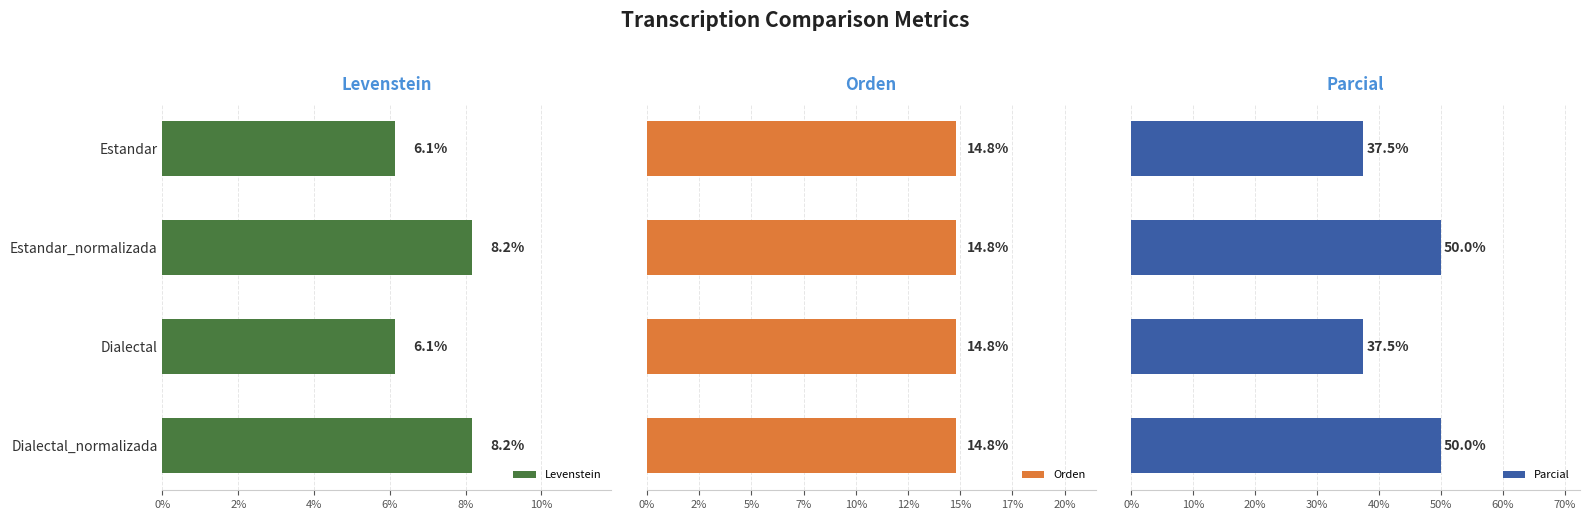

What is the value of the Parcial bar at the 1st from the left?

37.5